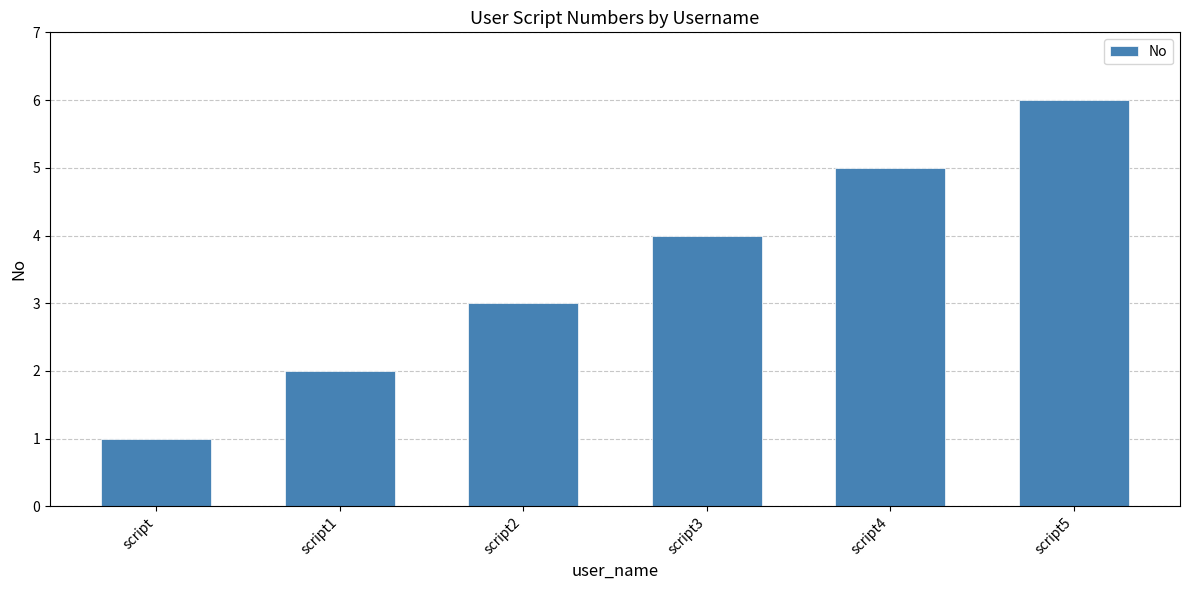

What is the label of the 6th bar from the left?

script5